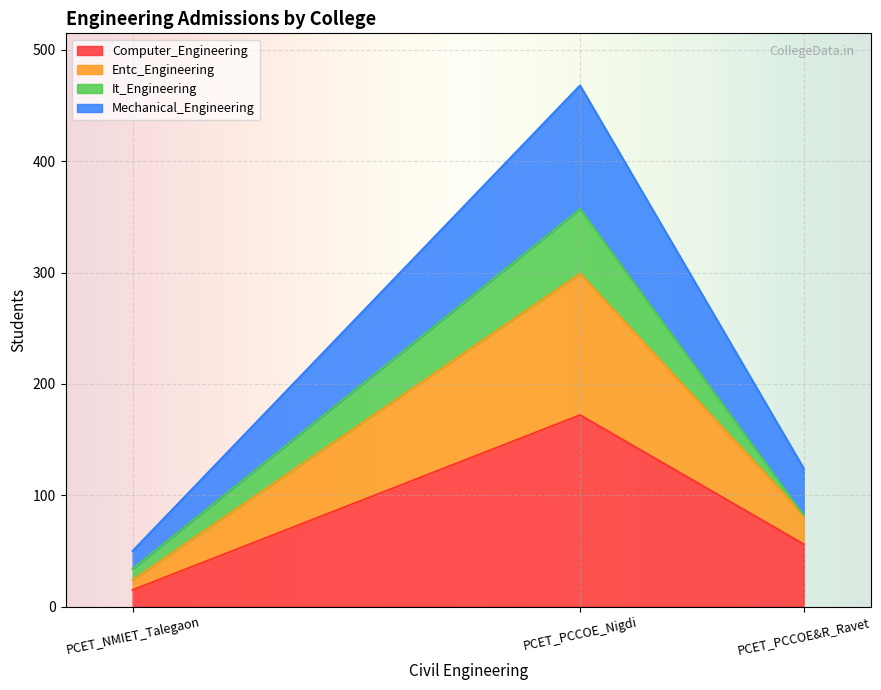

What position from the left is PCET_PCCOE&R_Ravet?

3